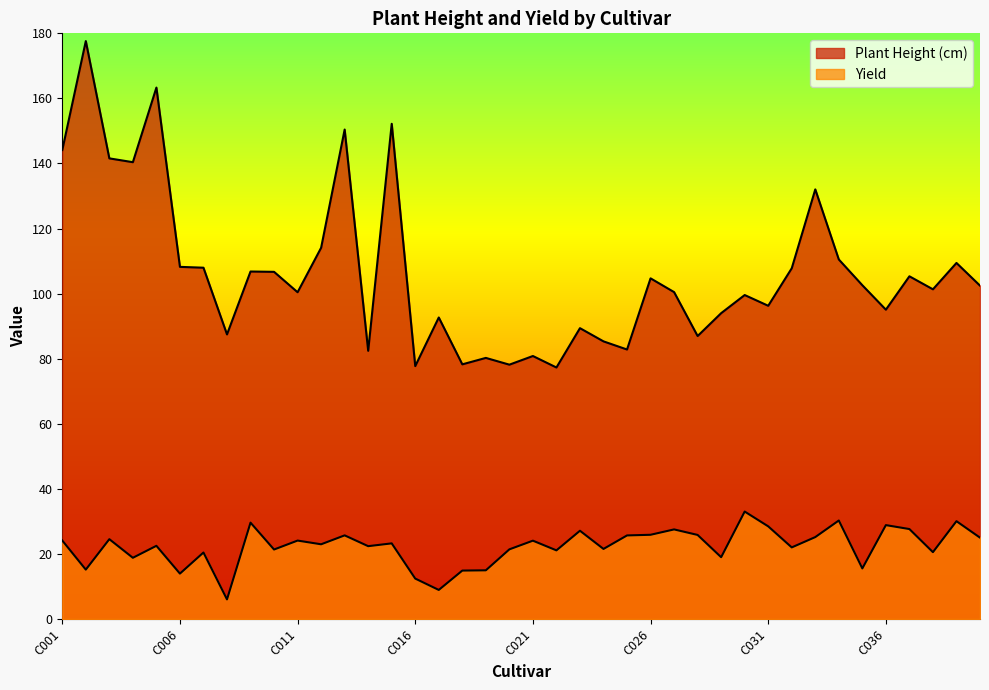

What is the sum of the Yield values at C030 and C008?

39.1